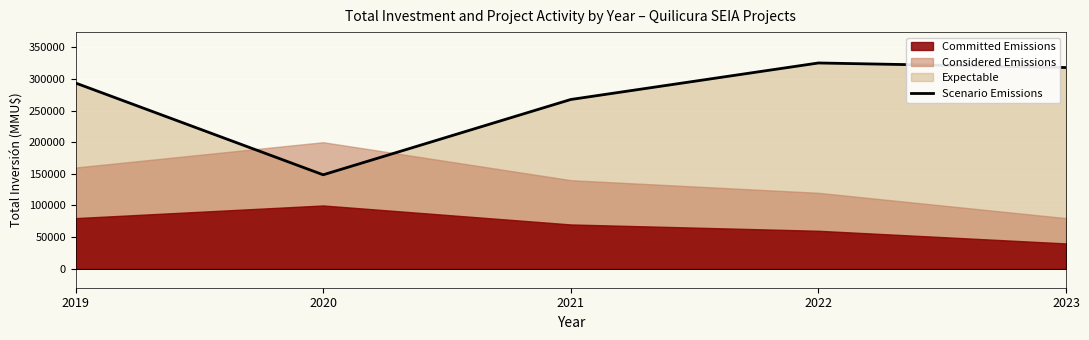

At which label is the value closest to 236850?

2021